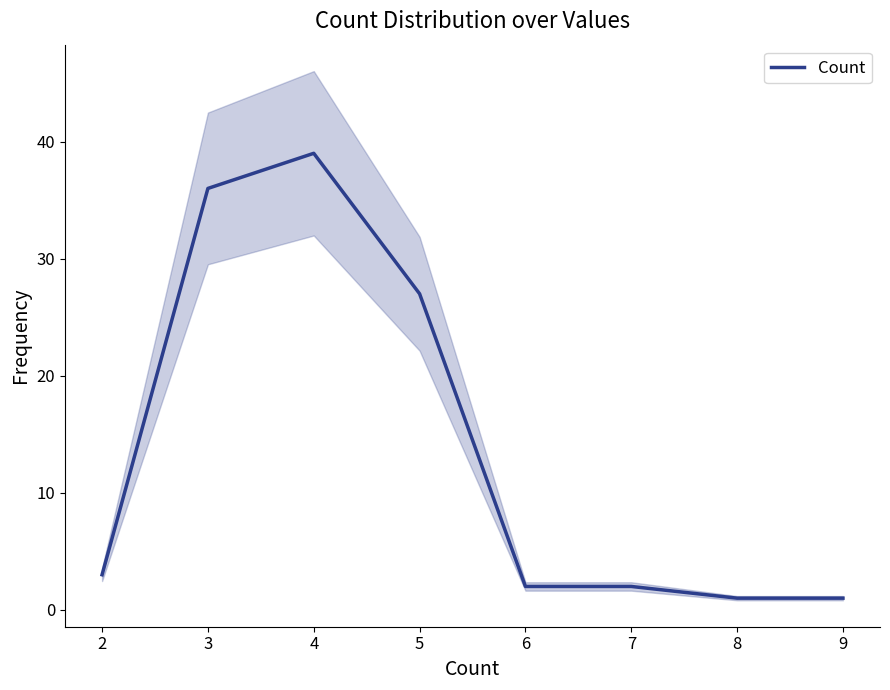

What is the sum of all values?

111